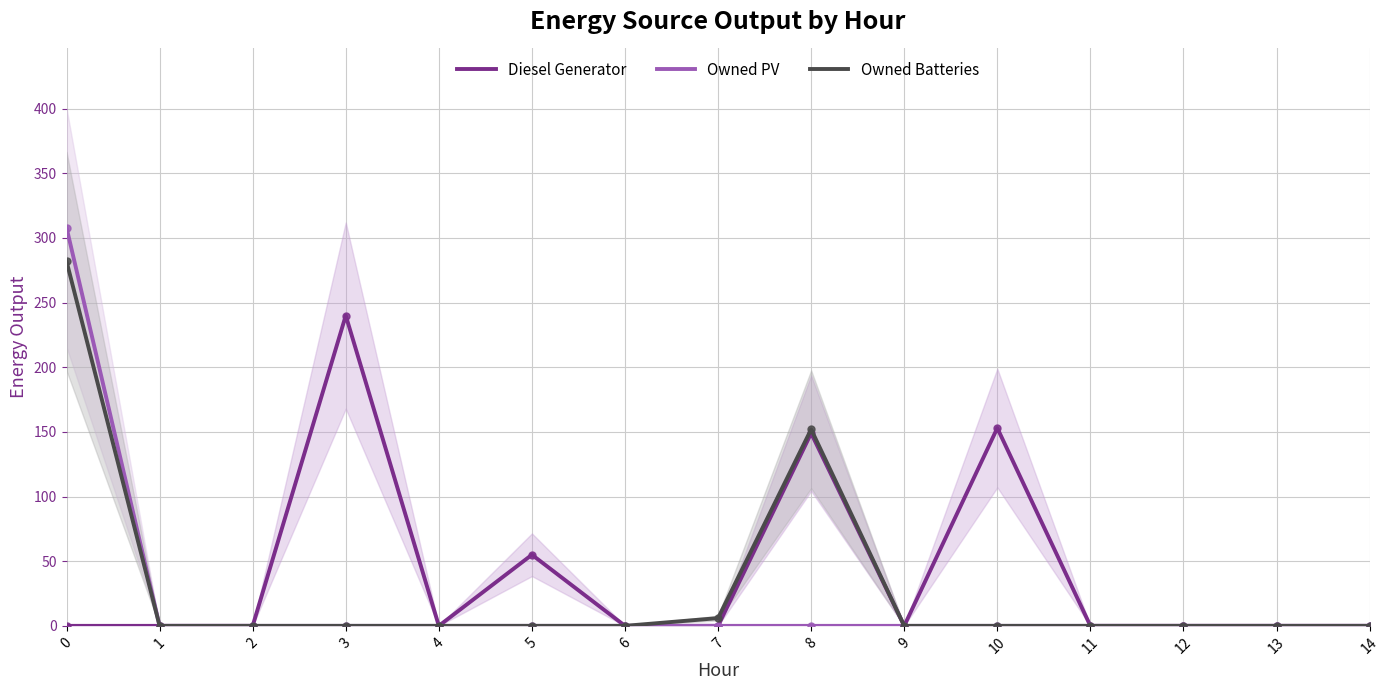

Which series changed the most between 2 and 4?

Diesel Generator